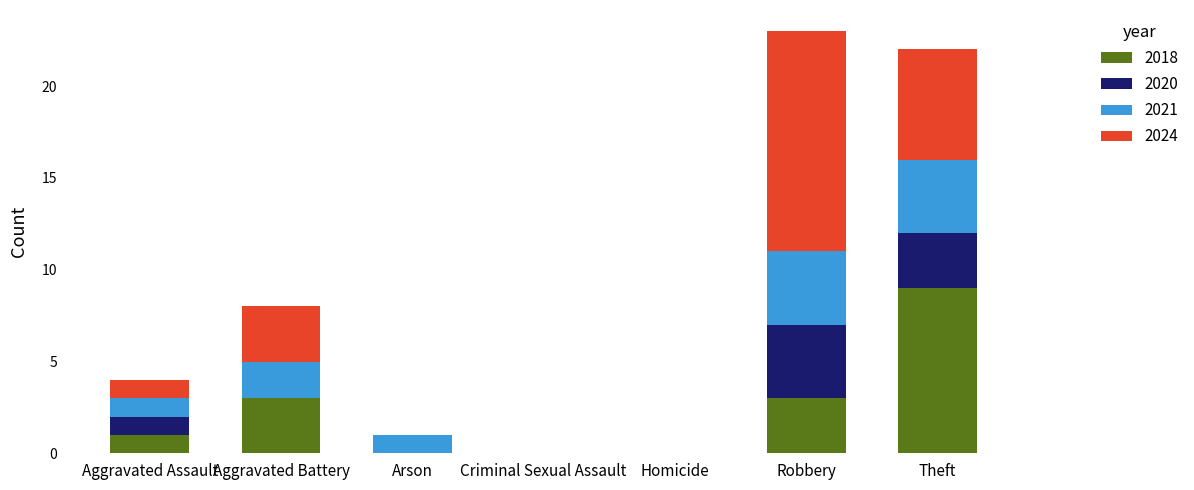

At which label does 2018 reach its peak?

Theft